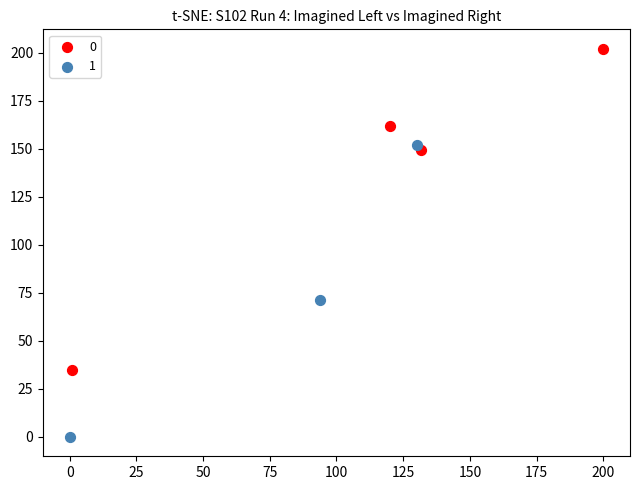

Which series reaches the minimum Y coordinate?

1